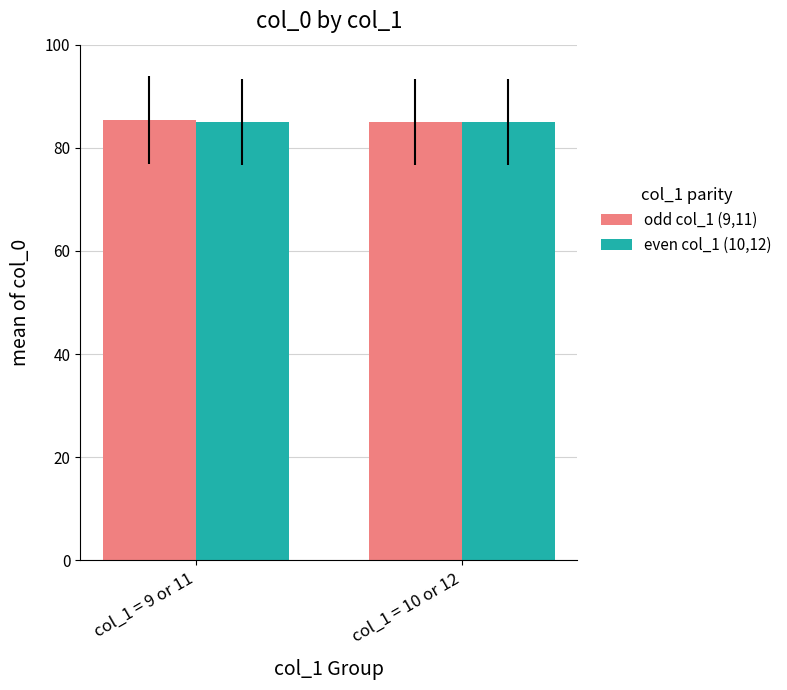

Is it true that odd col_1 (9,11) equals 85.4 at col_1 = 9 or 11?

True